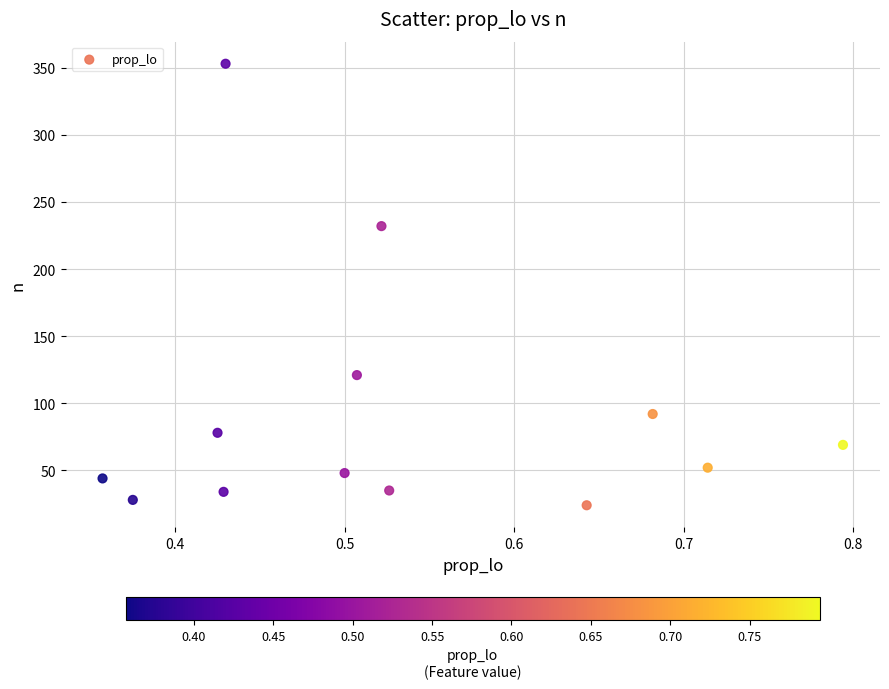

What Y value in the scatter plot is closest to 188?

232